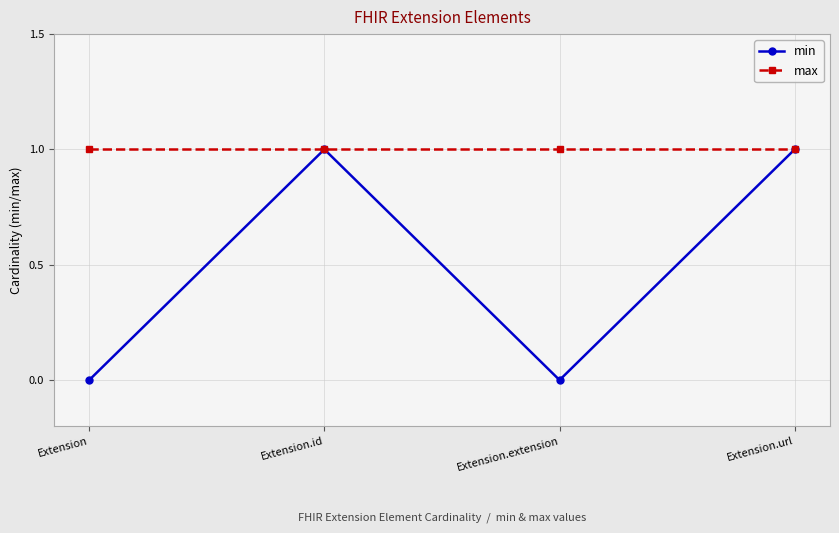

The min series shows 2 at Extension.id. True or false?

False